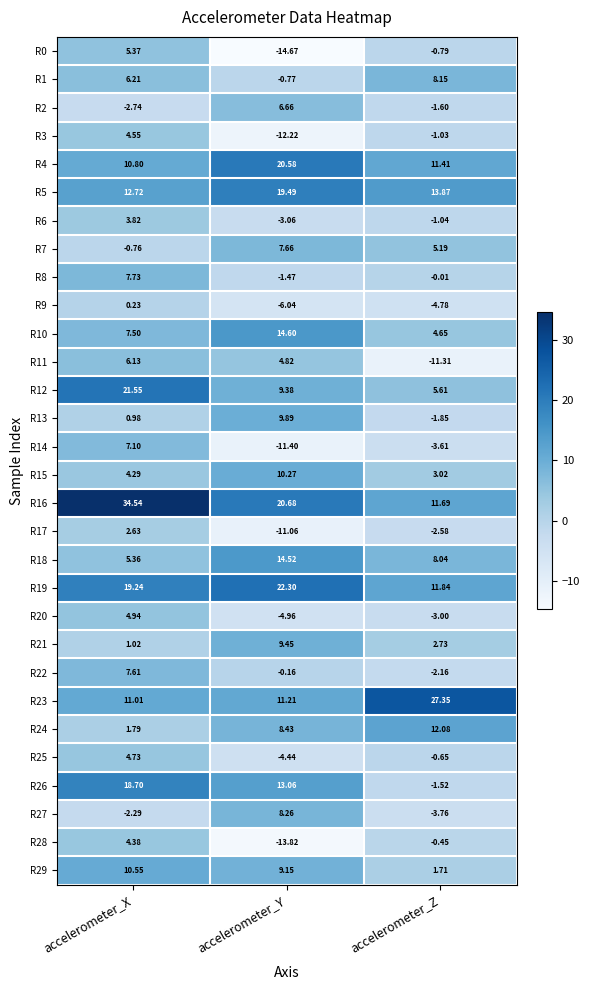

How many categories are shown in the chart?

3